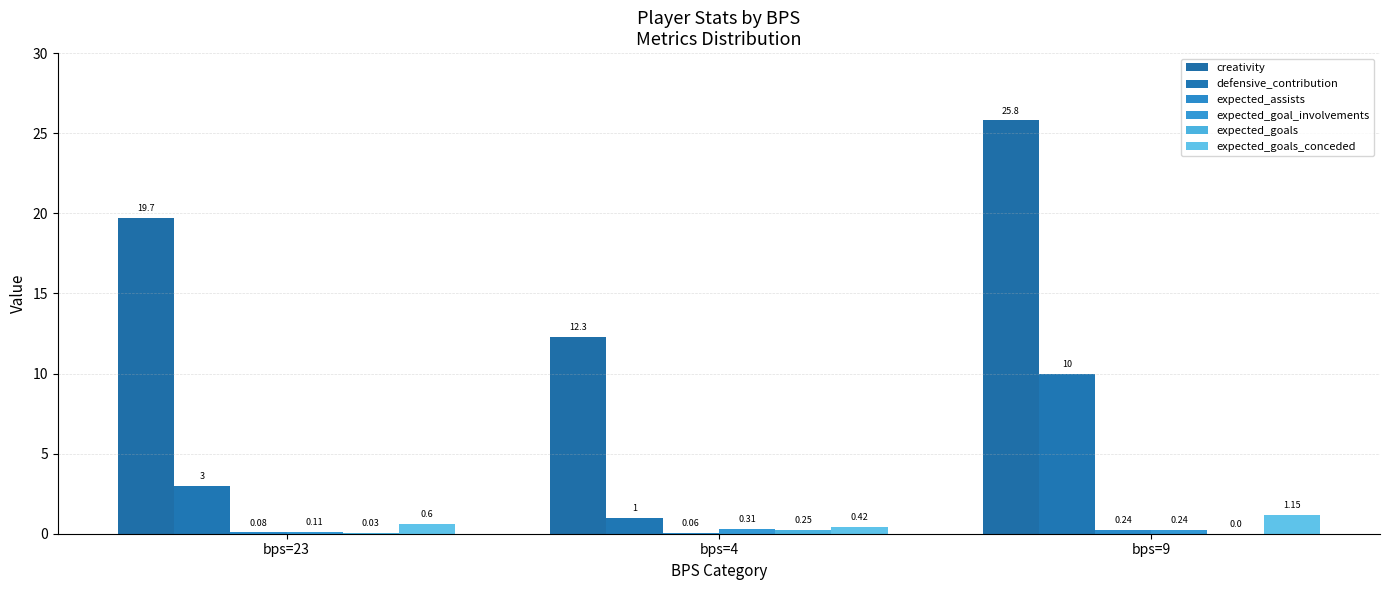

Where is creativity nearest to the value 19?

bps=23